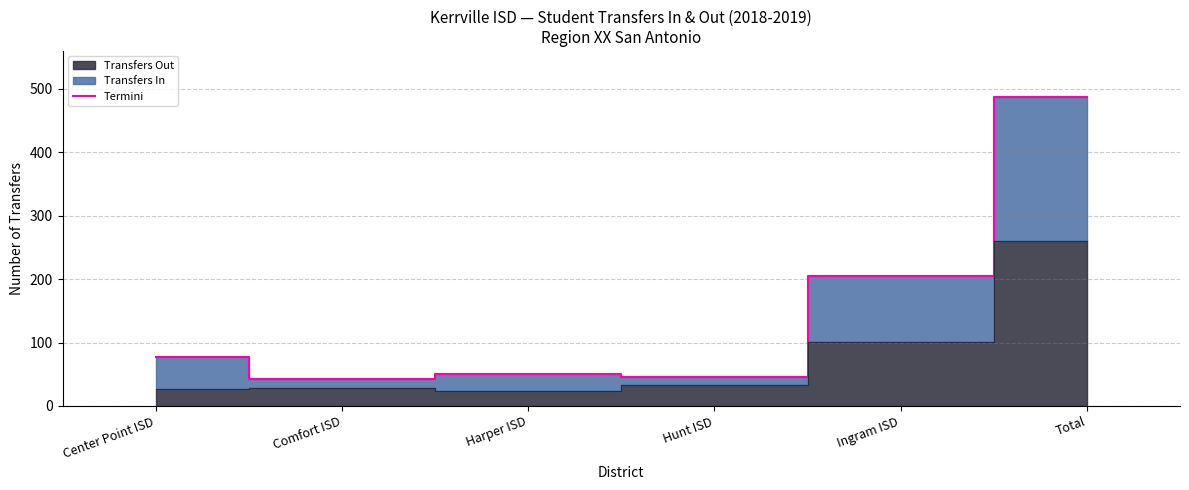

True or false: the data shows 639 at Total.

False